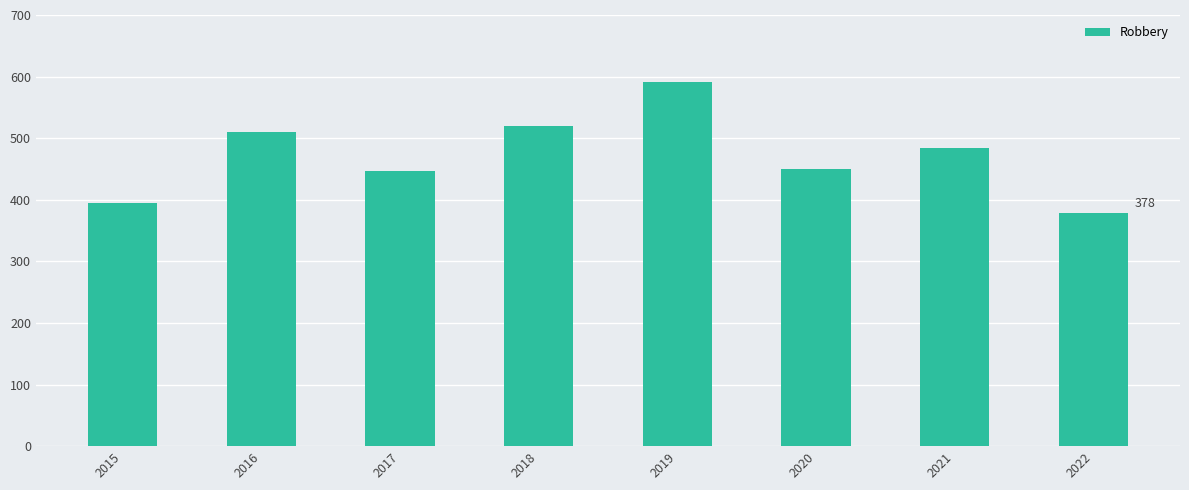

Is it true that the value at 2021 is 675?

False